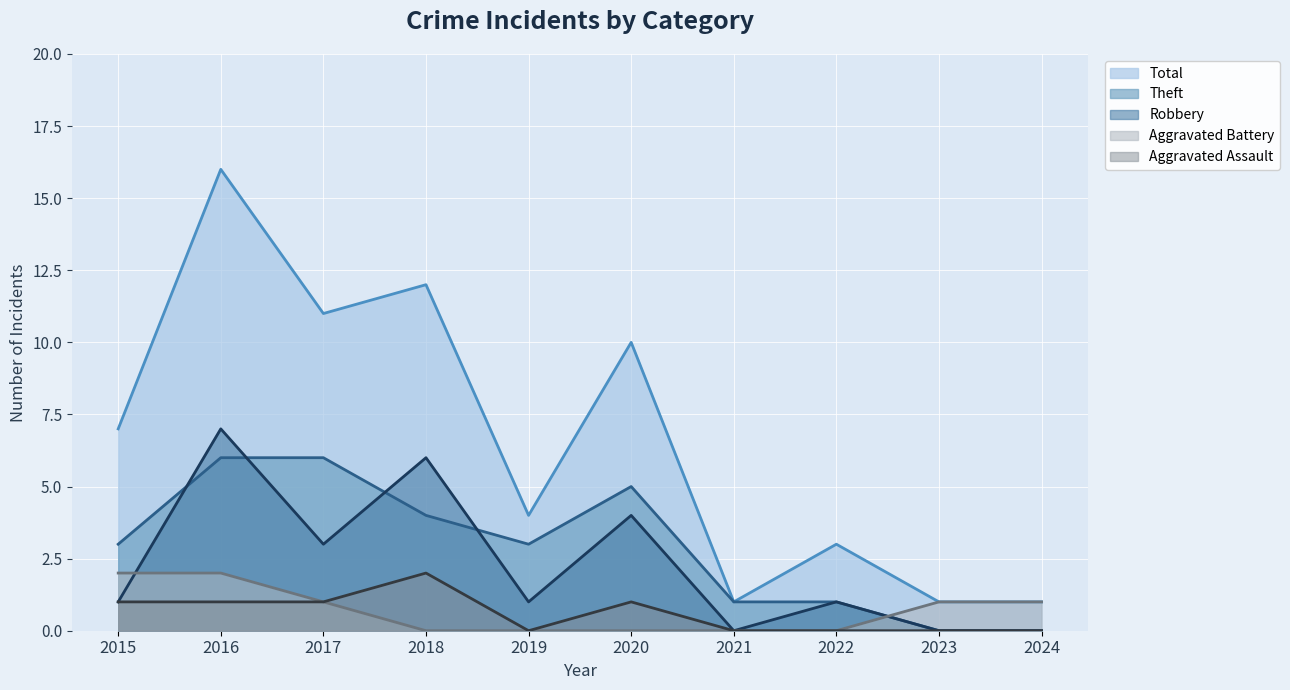

How many interior local valleys does the Robbery series have?

3